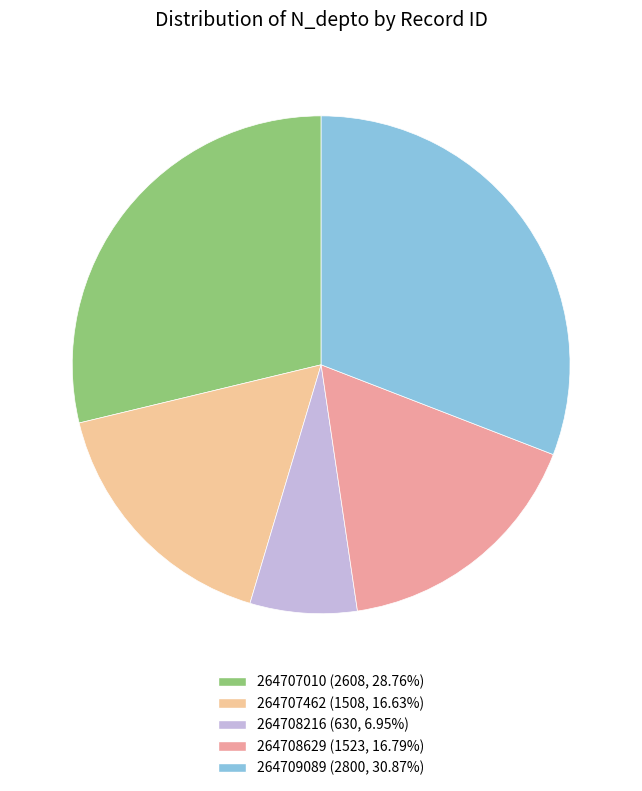

Combined, do 264709089 (2800, 30.87%) and 264707462 (1508, 16.63%) account for over 50%?

No